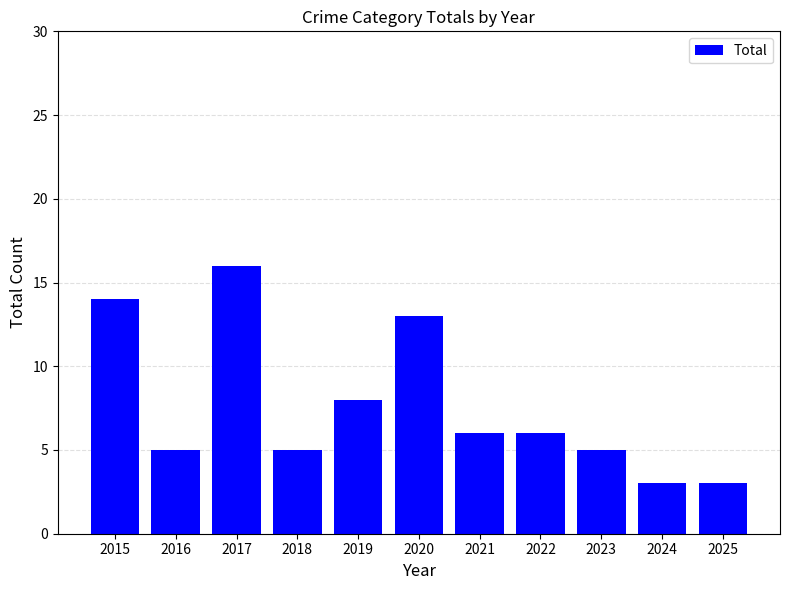

How many series are shown in this chart?

1